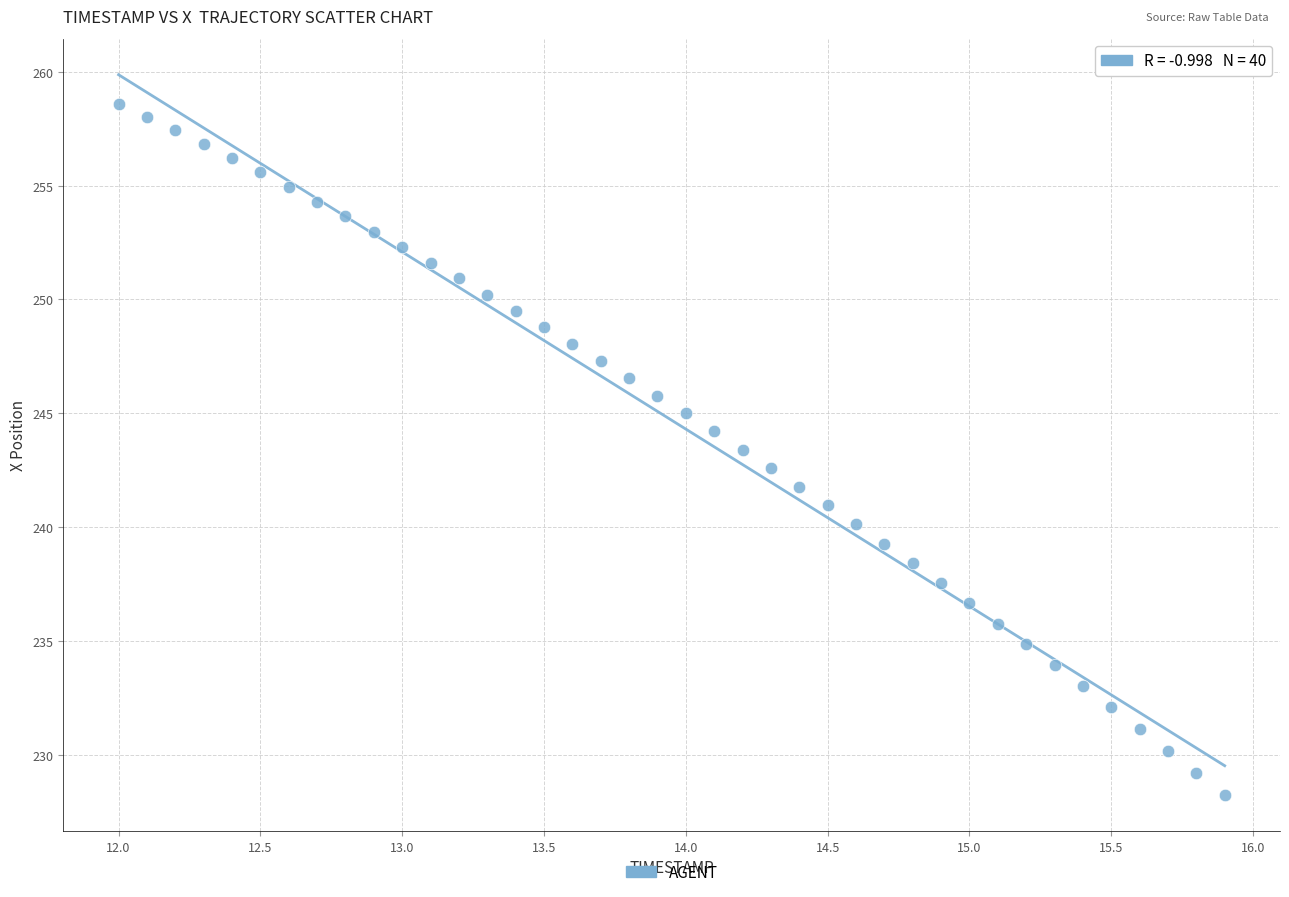

What is the range of X values (max minus min)?

3.9